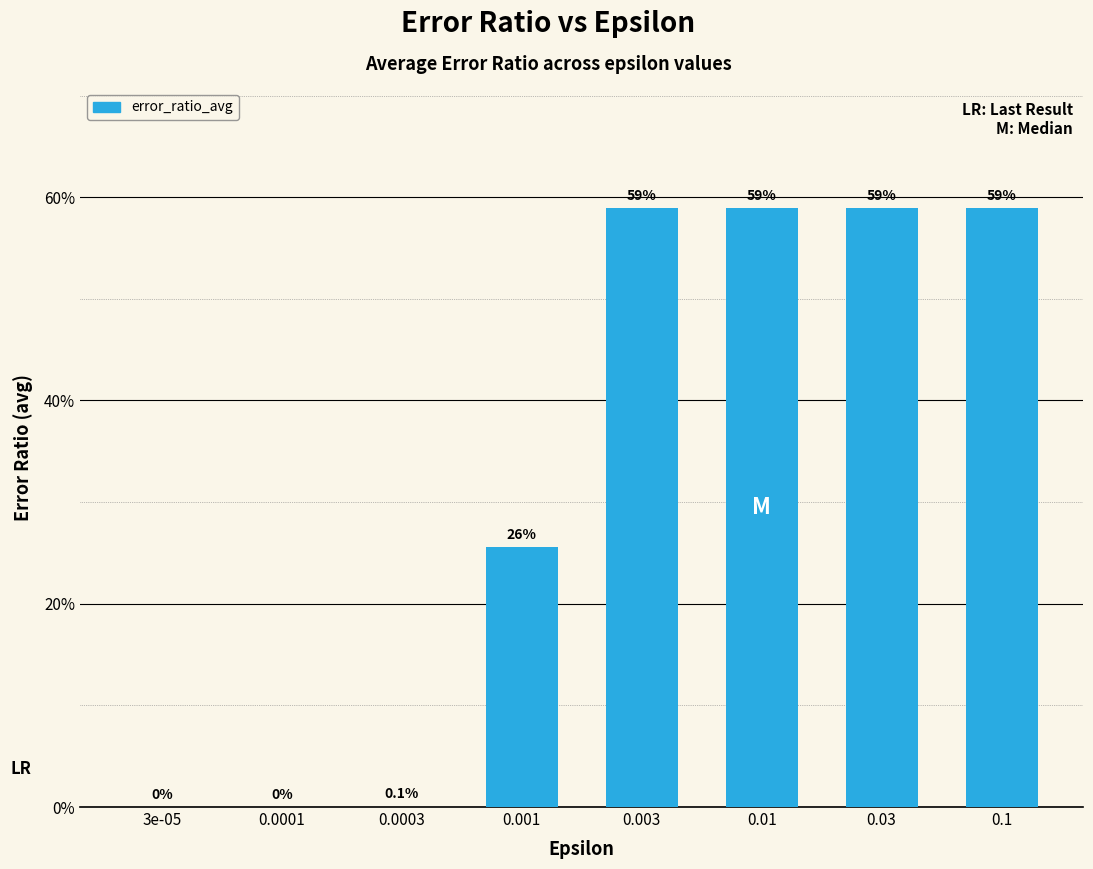

Are the bars horizontal?

No